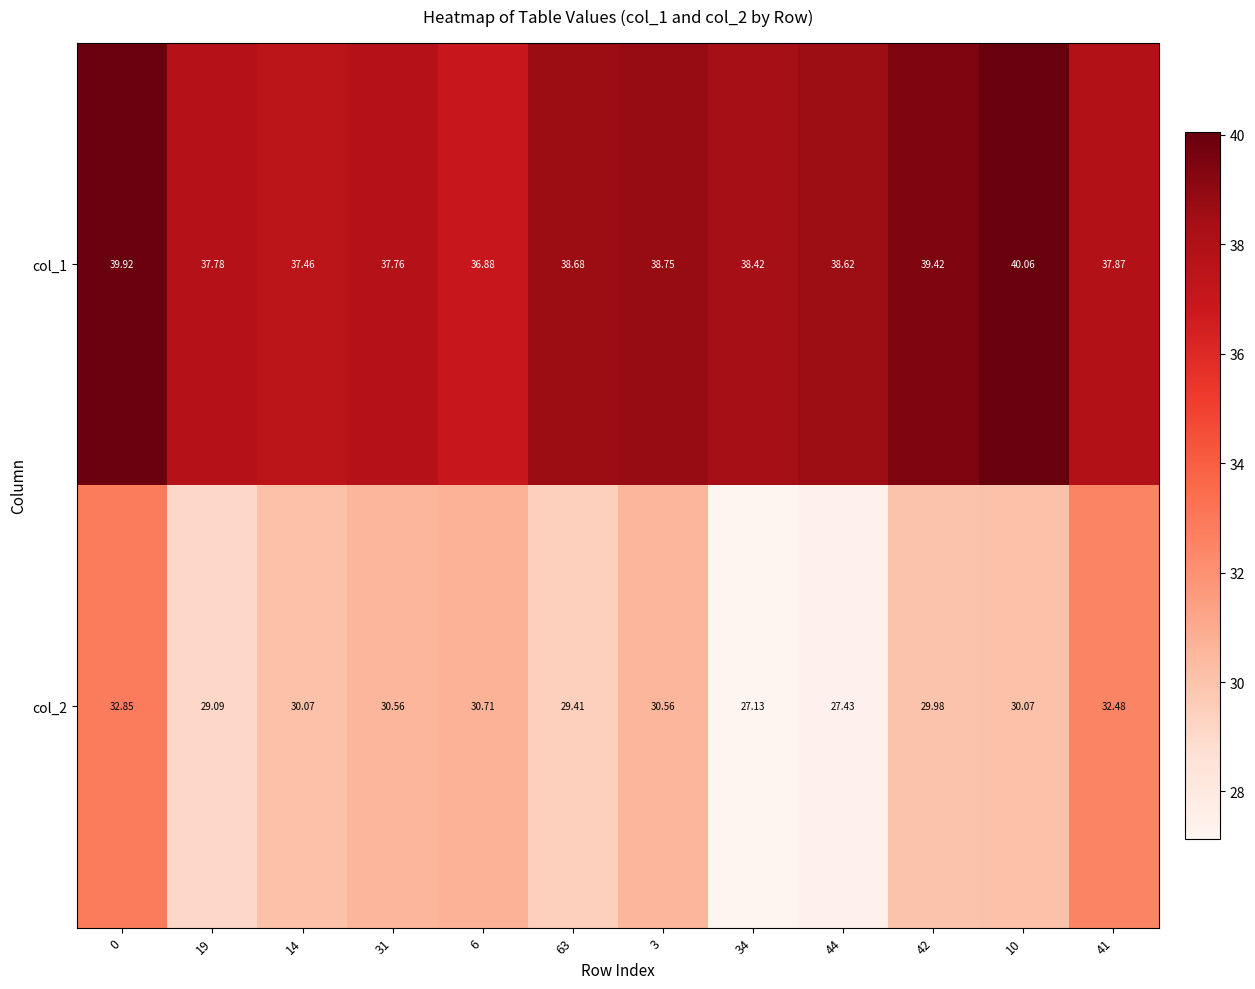

Is the value of col_1 at 42 greater than the value of col_2 at 6?

Yes